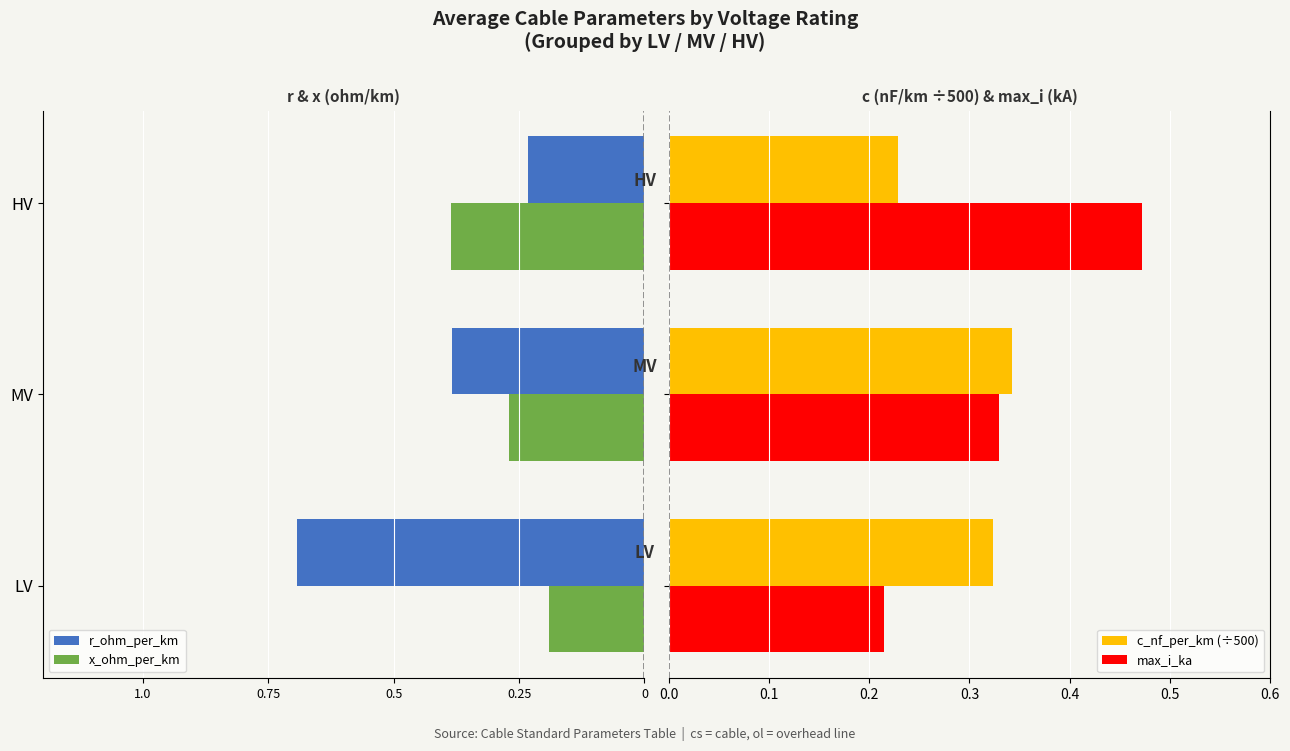

What is the difference between the max_i_ka values at HV and MV?

0.1